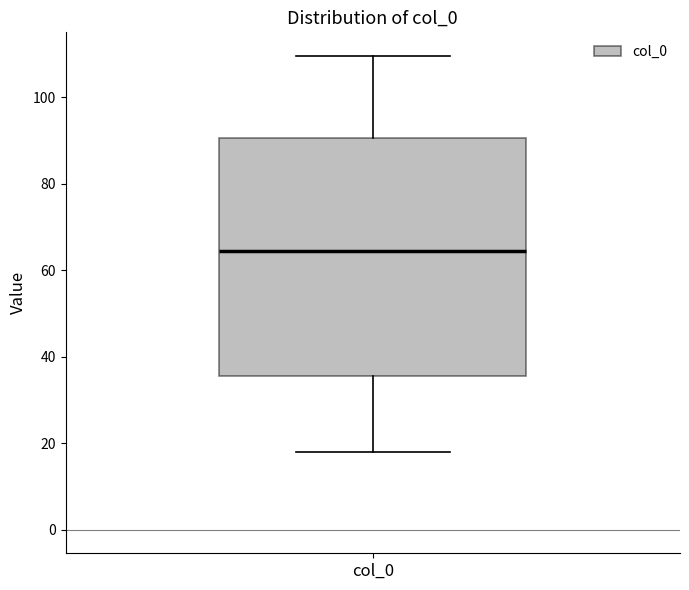

Read this box plot against the y-axis: the position of the median line, the range covered by the box, and the ends of both whiskers. The values are not printed on the chart, so give them approximately, as read against the axis.

median 64, box 36 to 90, whiskers 18 to 110